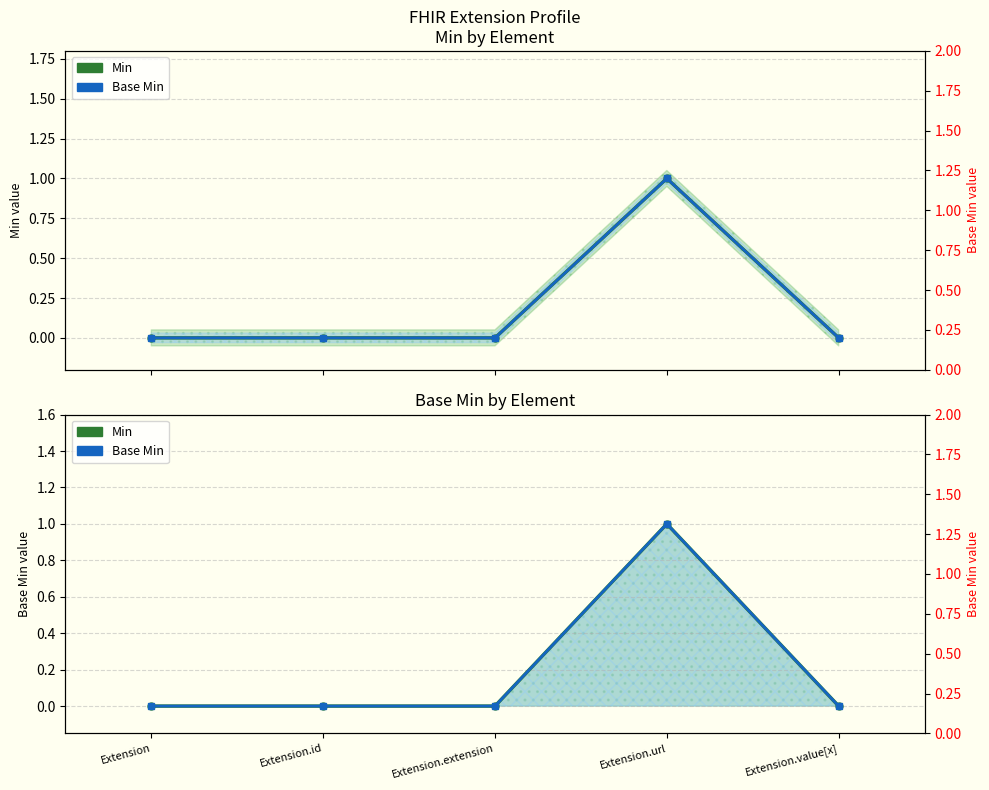

The Base Min series shows 2 at Extension.url. True or false?

False